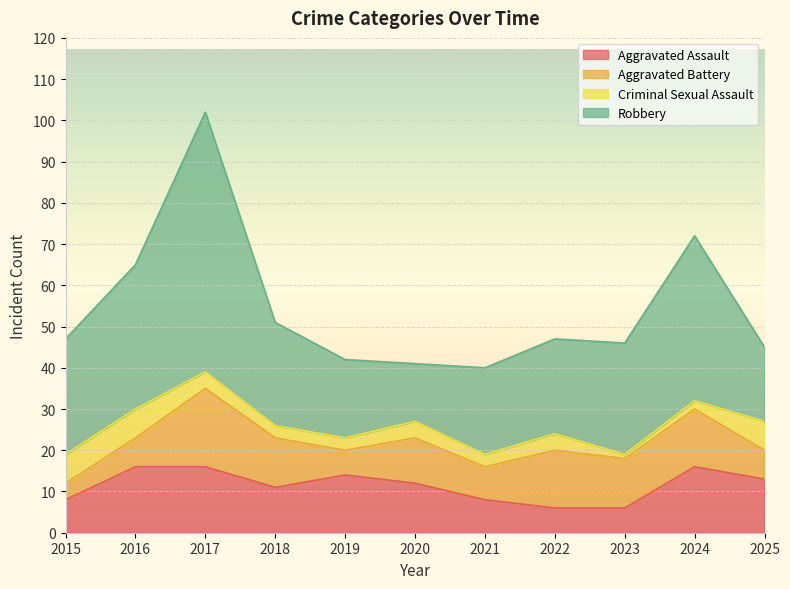

Which series has the largest range (max minus min)?

Robbery